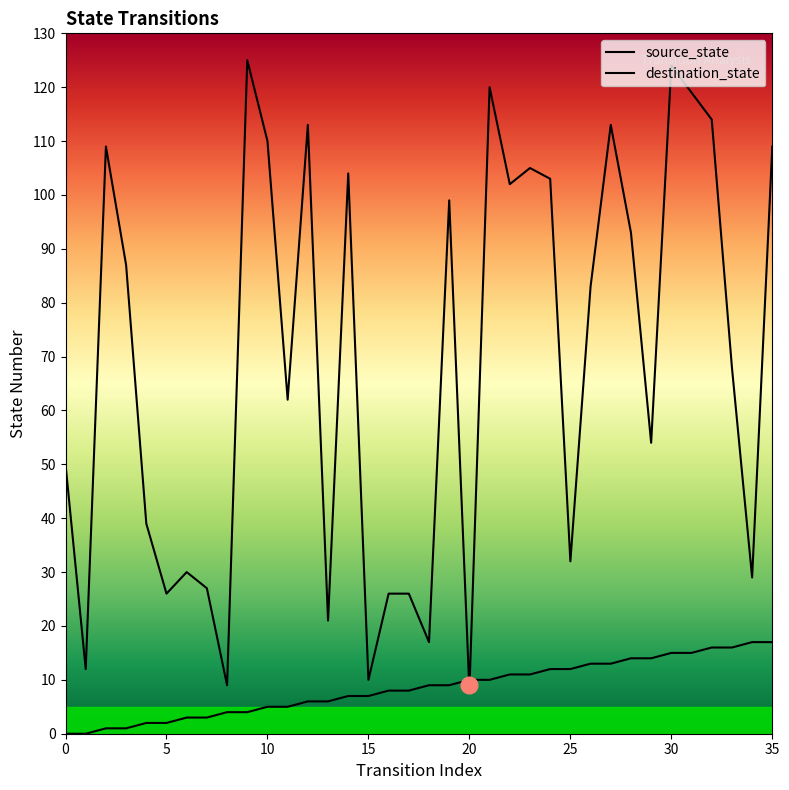

What is the difference between the source_state values at 16 and 20?

2